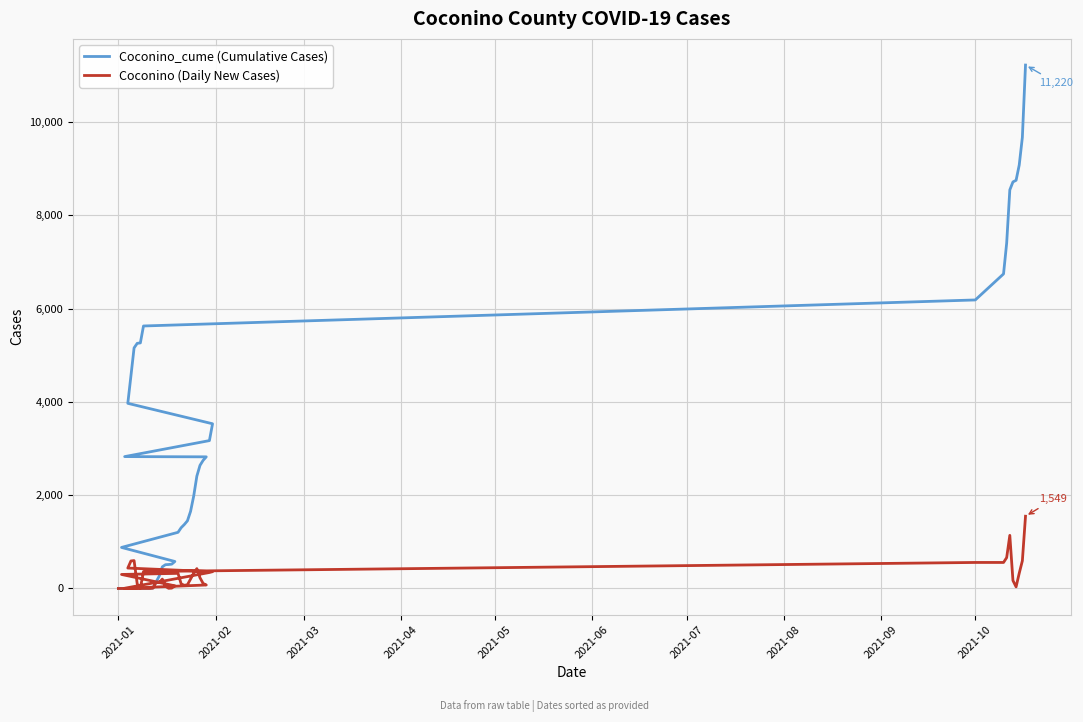

Does the chart display data point markers on the line(s)?

No